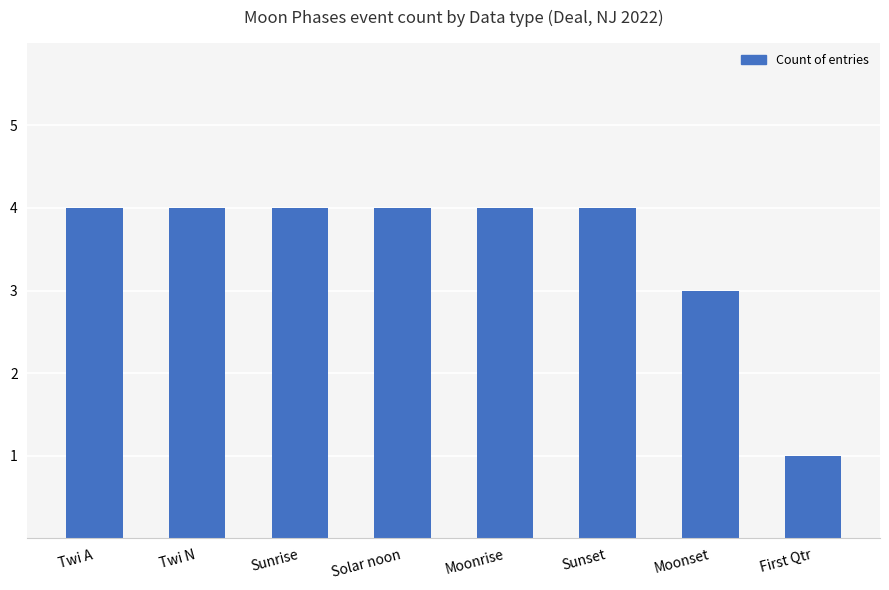

Reading left to right, transcribe all the data shown in this chart.

4	4	4	4	4	4	3	1